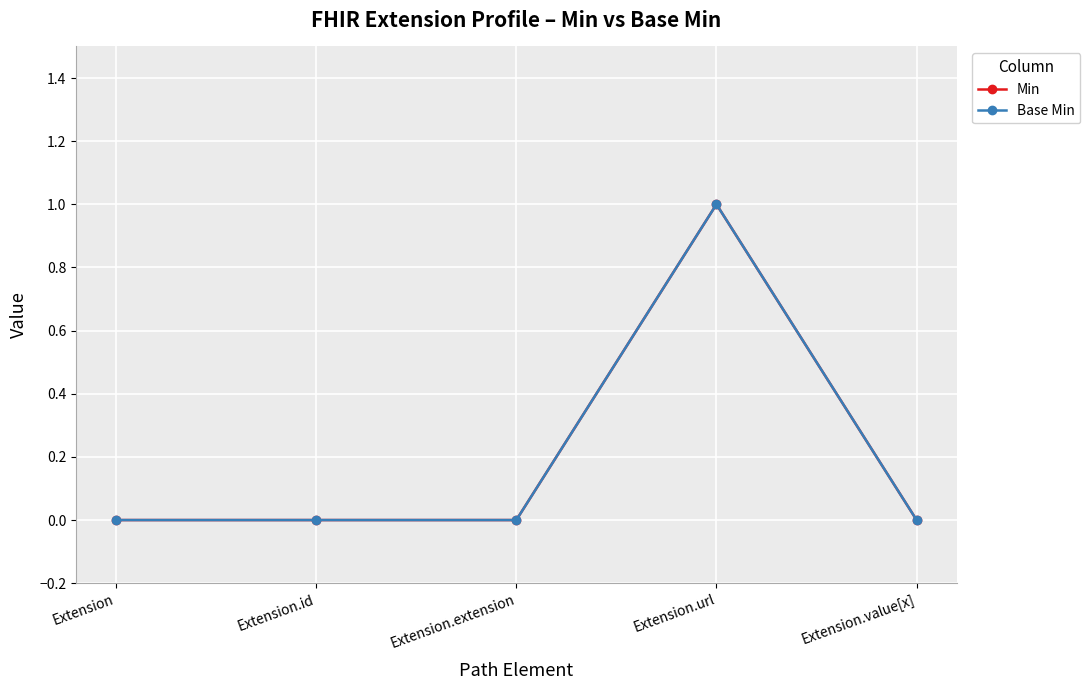

How many lines are shown in the chart?

2